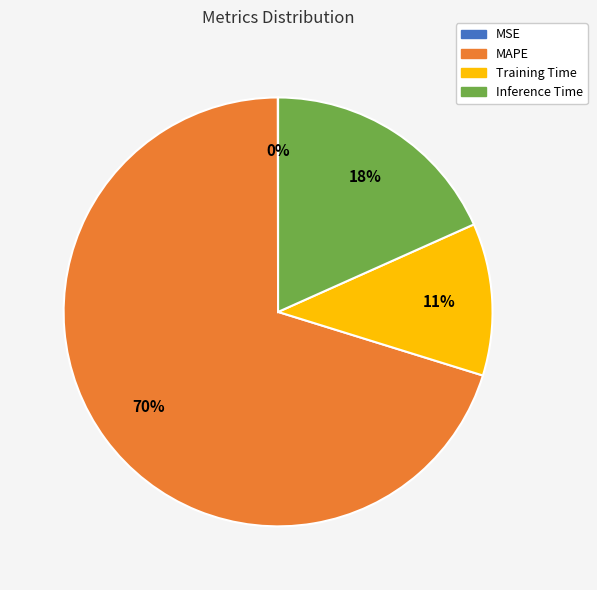

Is the sum of Training Time and MAPE greater than half?

Yes